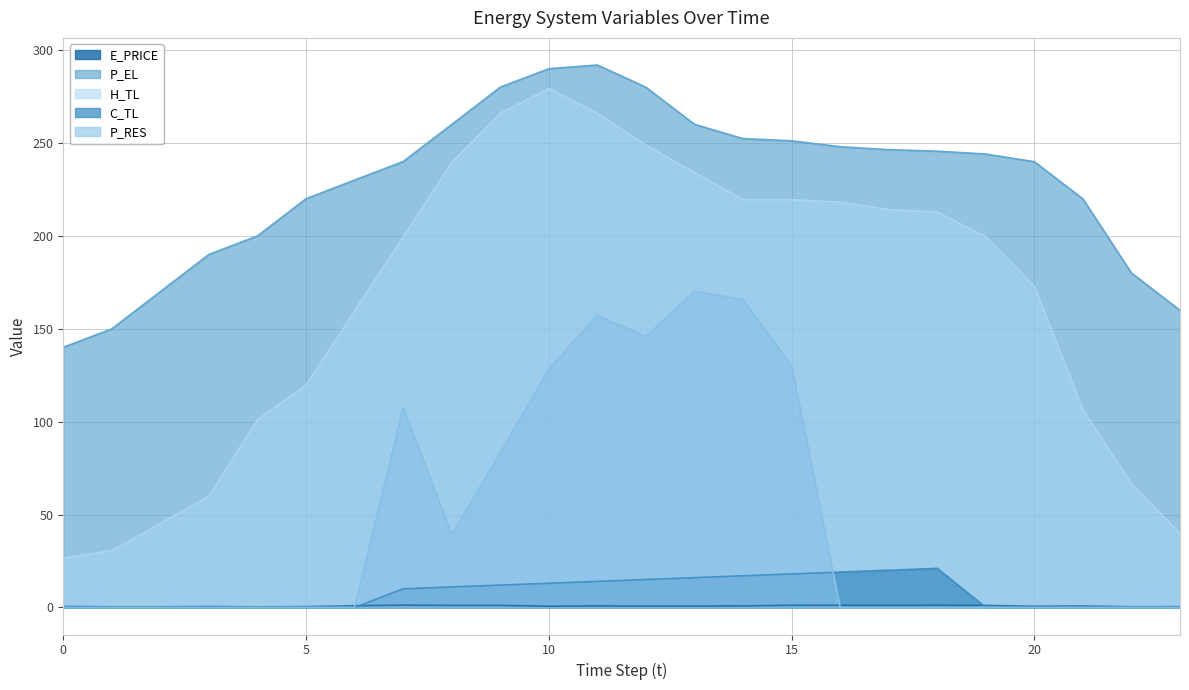

What is the difference between the highest and lowest values at 17?

246.4